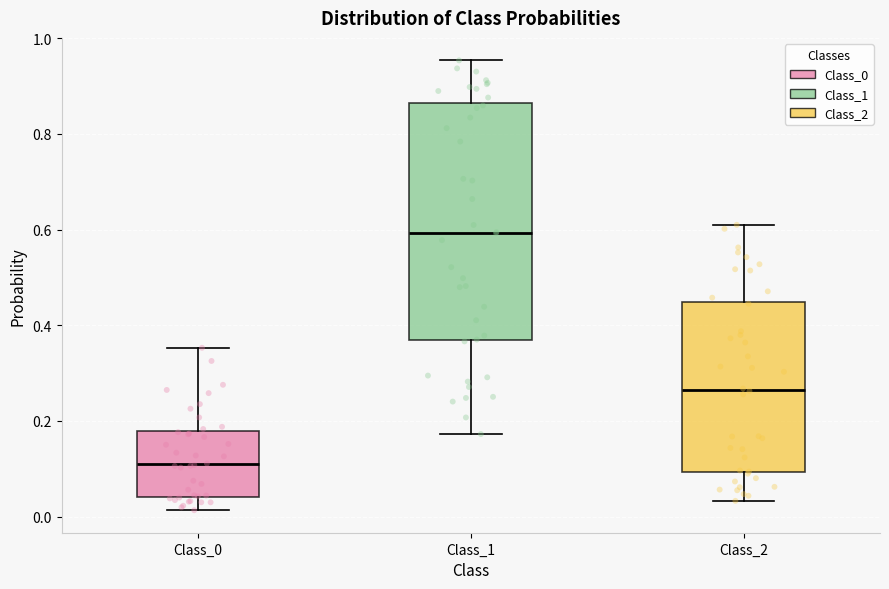

Where does the upper whisker of the box for Class_0 end on the y-axis? The values are not printed on the chart, so give them approximately, as read against the axis.

0.36